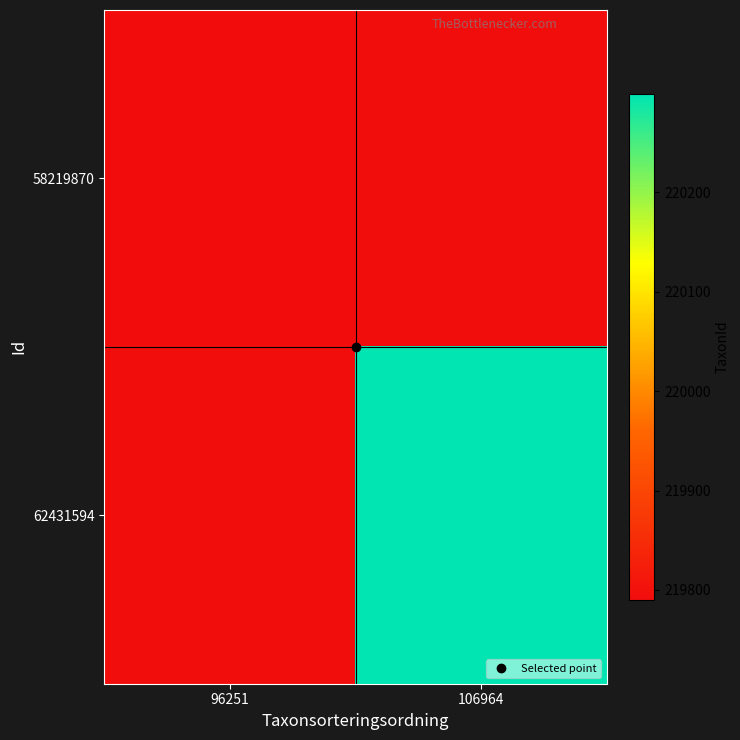

Which label corresponds to the largest value in the chart?

106964